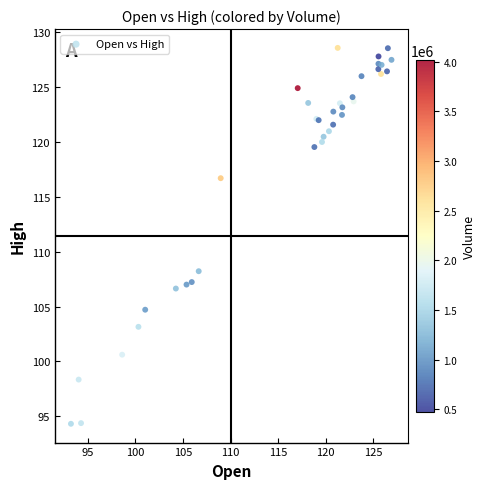

What Y value in the scatter plot is closest to 111?

108.2